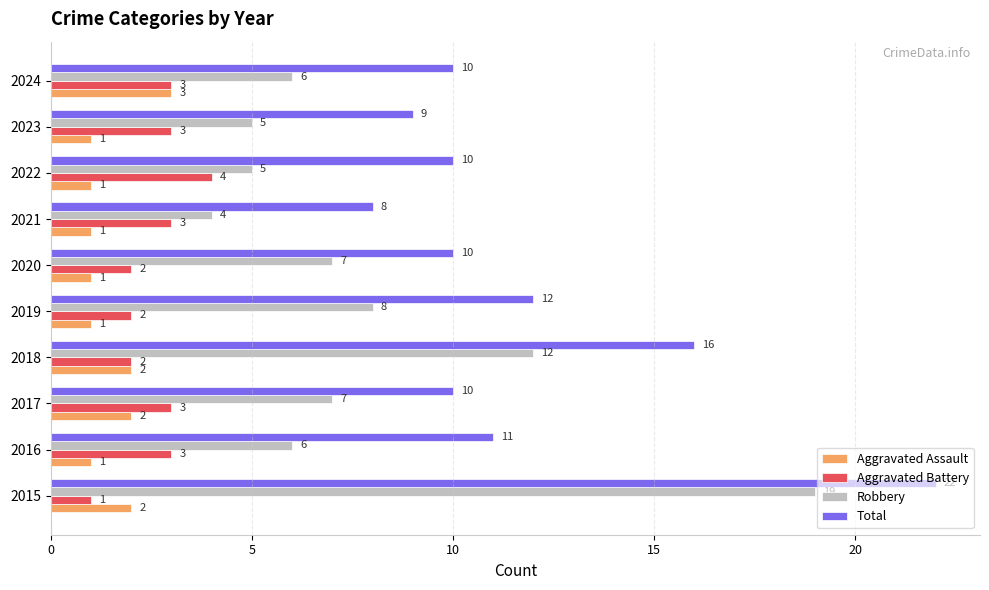

The value of Aggravated Battery at 2023 is 3. True or false?

True